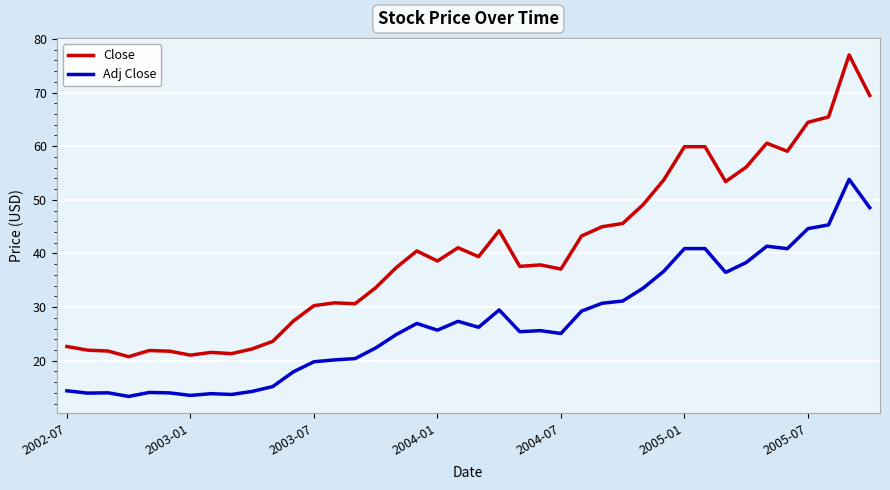

True or false: Adj Close and Close intersect in this chart.

False